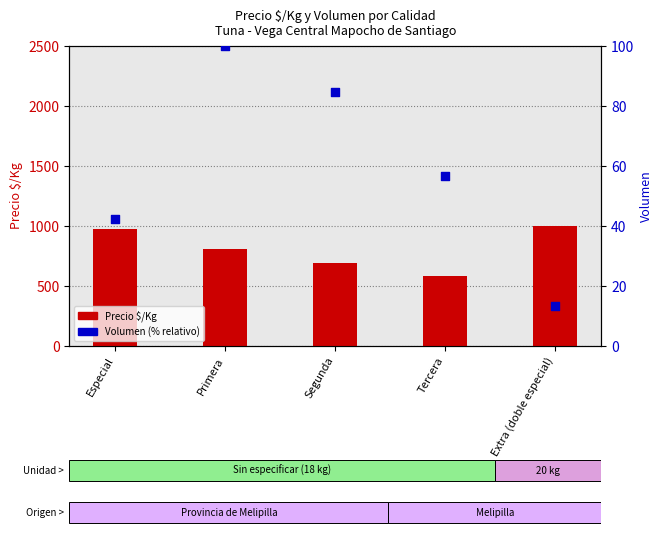

Which series reaches the maximum Y coordinate?

Precio $/Kg